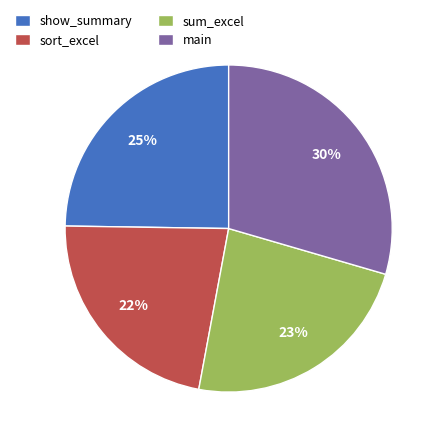

Which has a higher value, sum_excel or show_summary?

show_summary